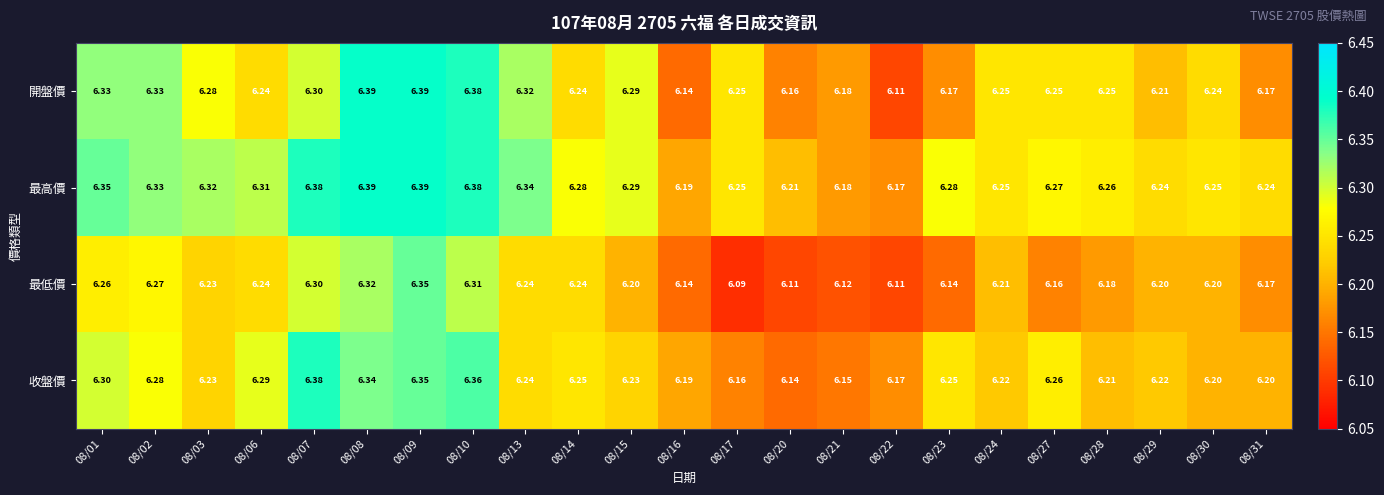

Which series has the largest total across all categories?

最高價